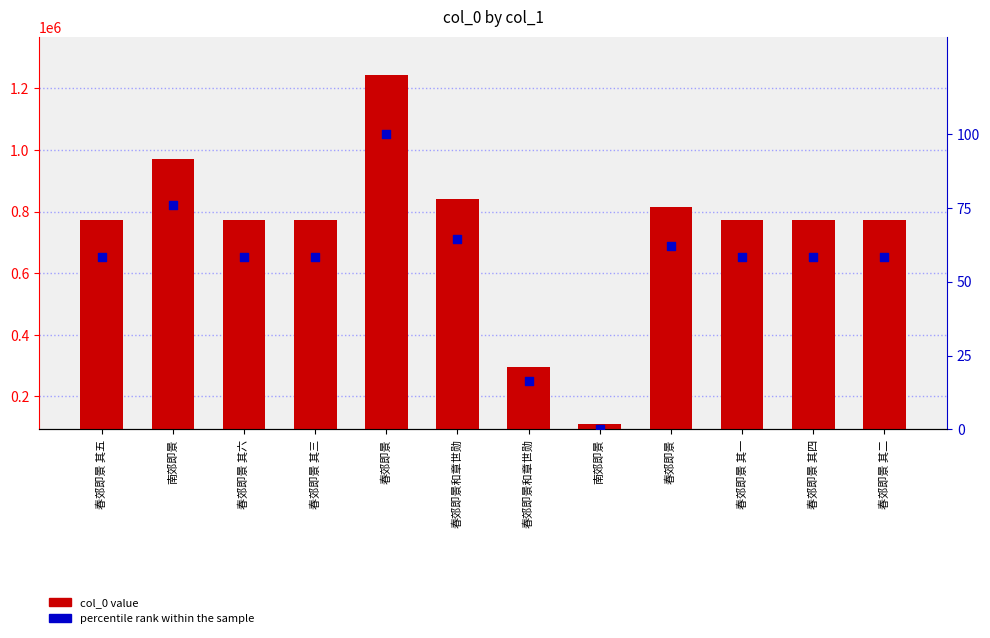

At how many categories does at least one series exceed 504115?

10